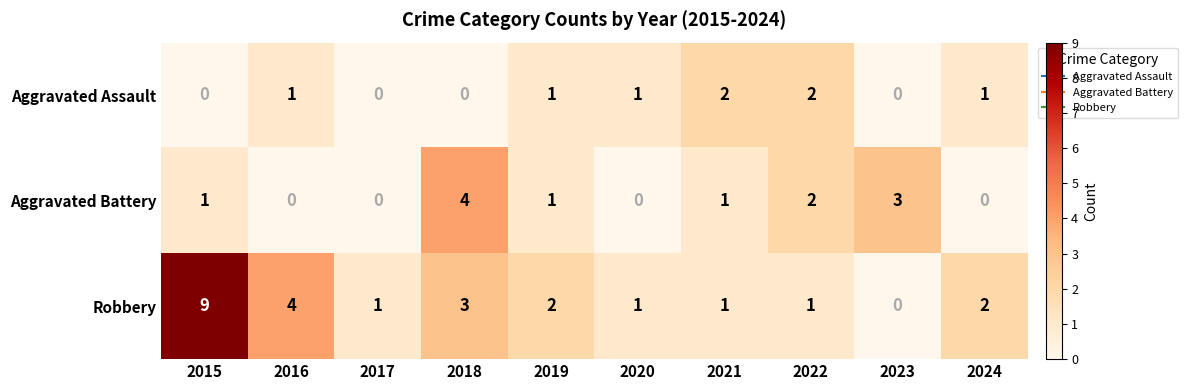

Reading right to left, extract all data points from this chart.

Aggravated Assault: 1	0	2	2	1	1	0	0	1	0
Aggravated Battery: 0	3	2	1	0	1	4	0	0	1
Robbery: 2	0	1	1	1	2	3	1	4	9